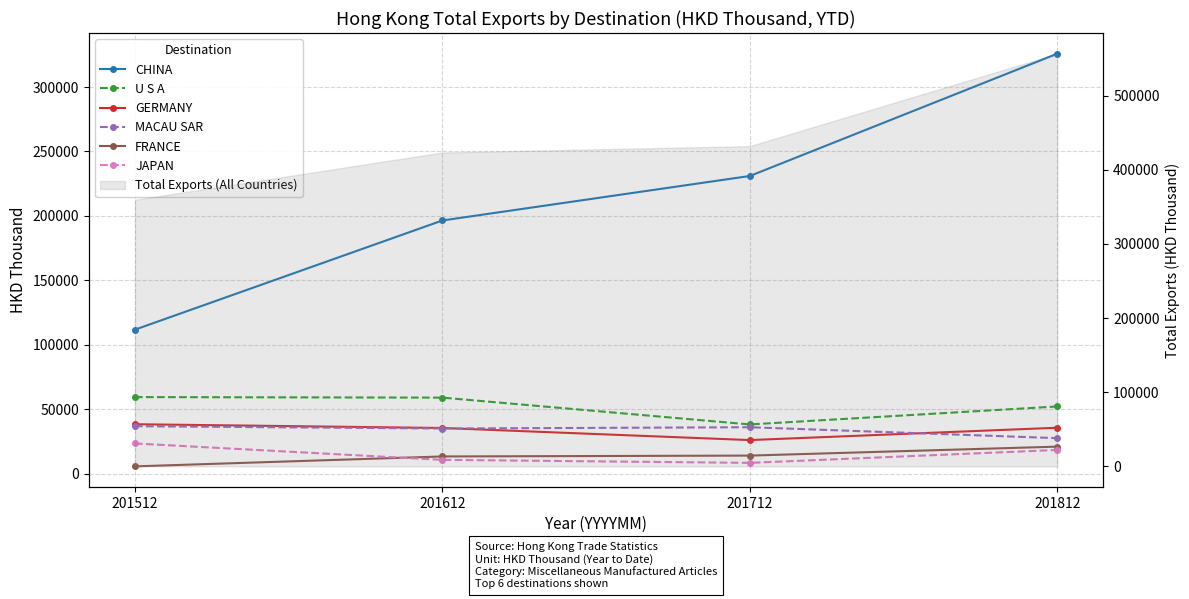

Rank the categories by U S A value from lowest to highest.

201712, 201812, 201612, 201512